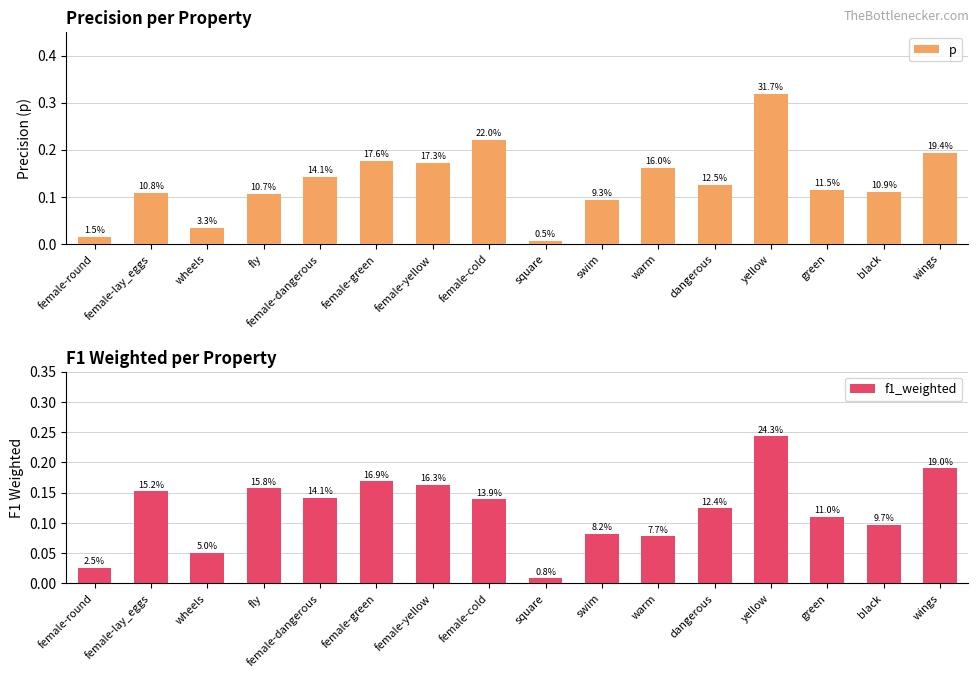

Reading left to right, extract all data points from this chart.

p: female-round=0.0	female-lay_eggs=0.1	wheels=0.0	fly=0.1	female-dangerous=0.1	female-green=0.2	female-yellow=0.2	female-cold=0.2	square=0.0	swim=0.1	warm=0.2	dangerous=0.1	yellow=0.3	green=0.1	black=0.1	wings=0.2
f1_weighted: female-round=0.0	female-lay_eggs=0.2	wheels=0.1	fly=0.2	female-dangerous=0.1	female-green=0.2	female-yellow=0.2	female-cold=0.1	square=0.0	swim=0.1	warm=0.1	dangerous=0.1	yellow=0.2	green=0.1	black=0.1	wings=0.2